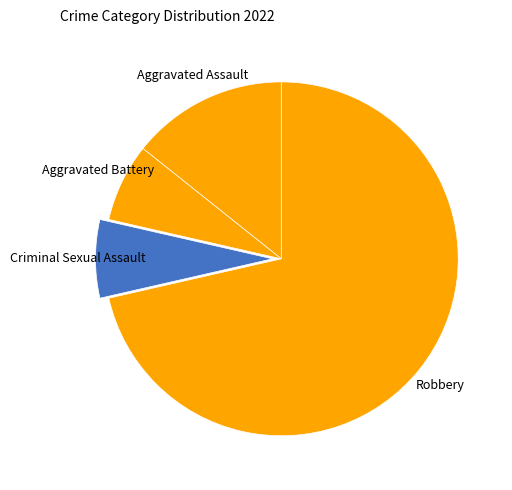

Is the sum of Criminal Sexual Assault and Robbery greater than half?

Yes